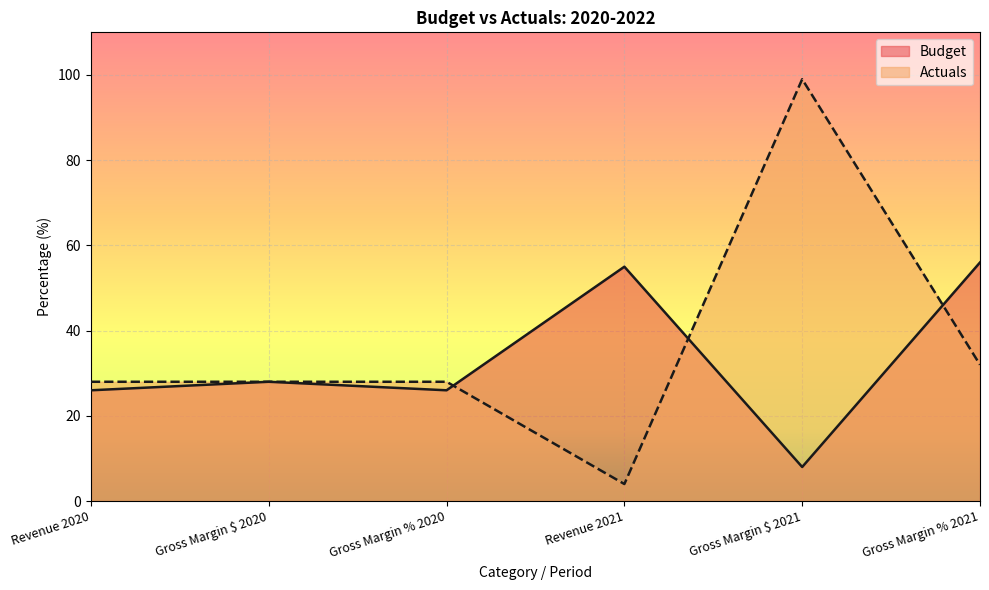

What is the label of the 3rd point from the right?

Revenue 2021